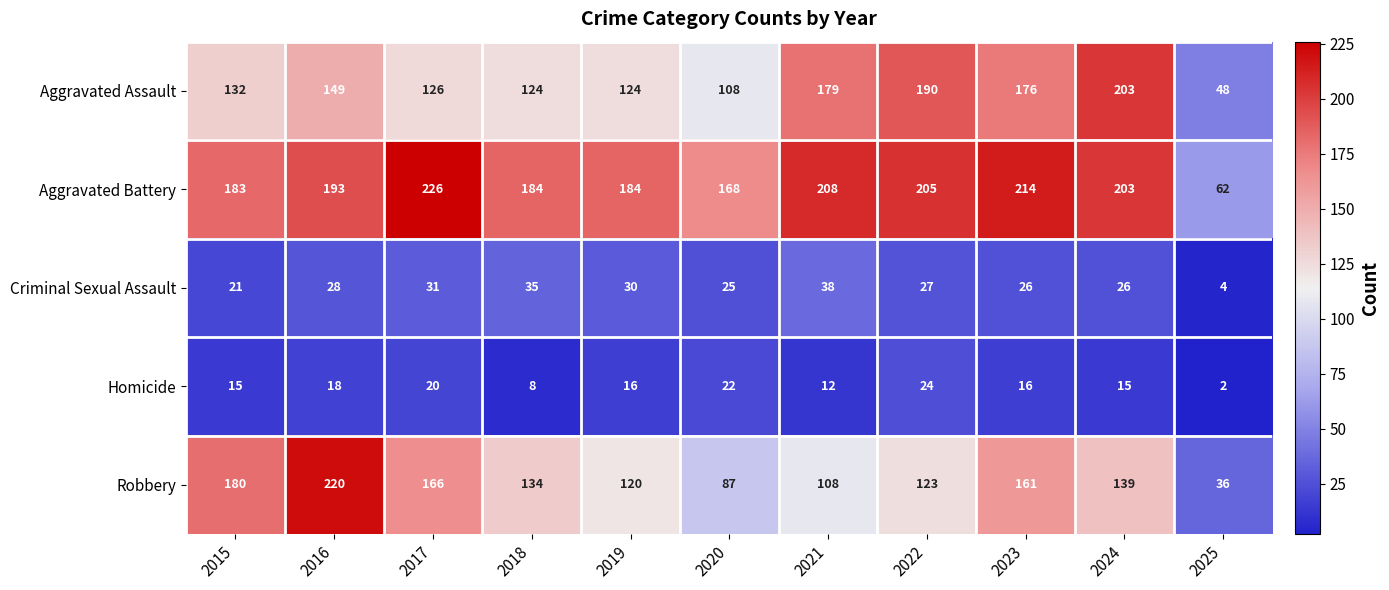

What is the total value across all series at 2022?

569